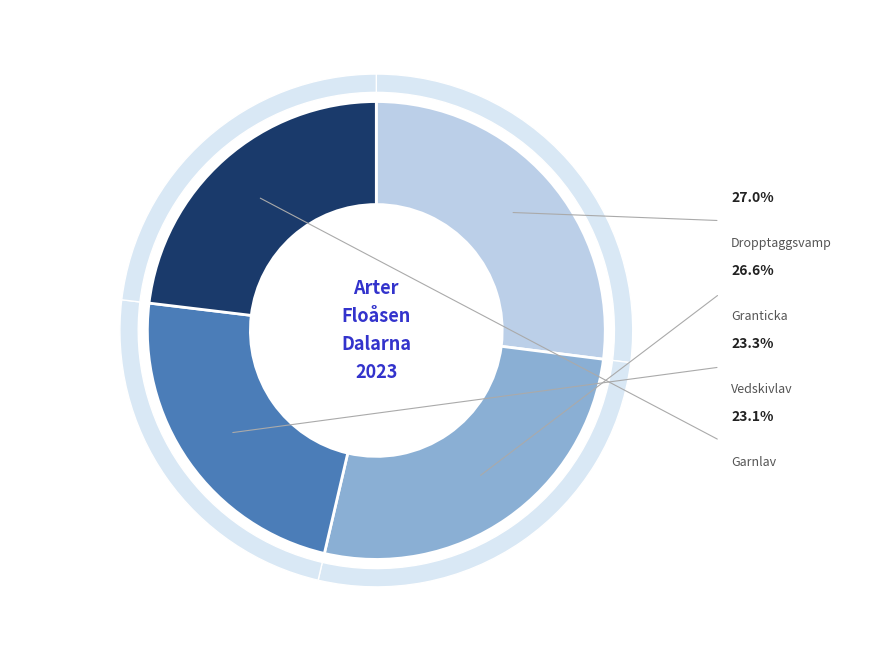

Is Granticka the majority of the pie?

No